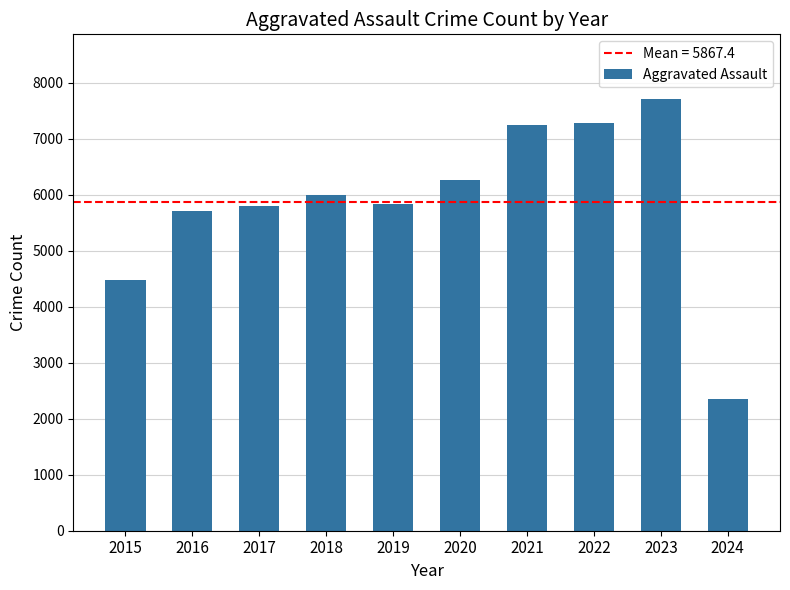

What is the difference between the maximum and minimum values?

5355